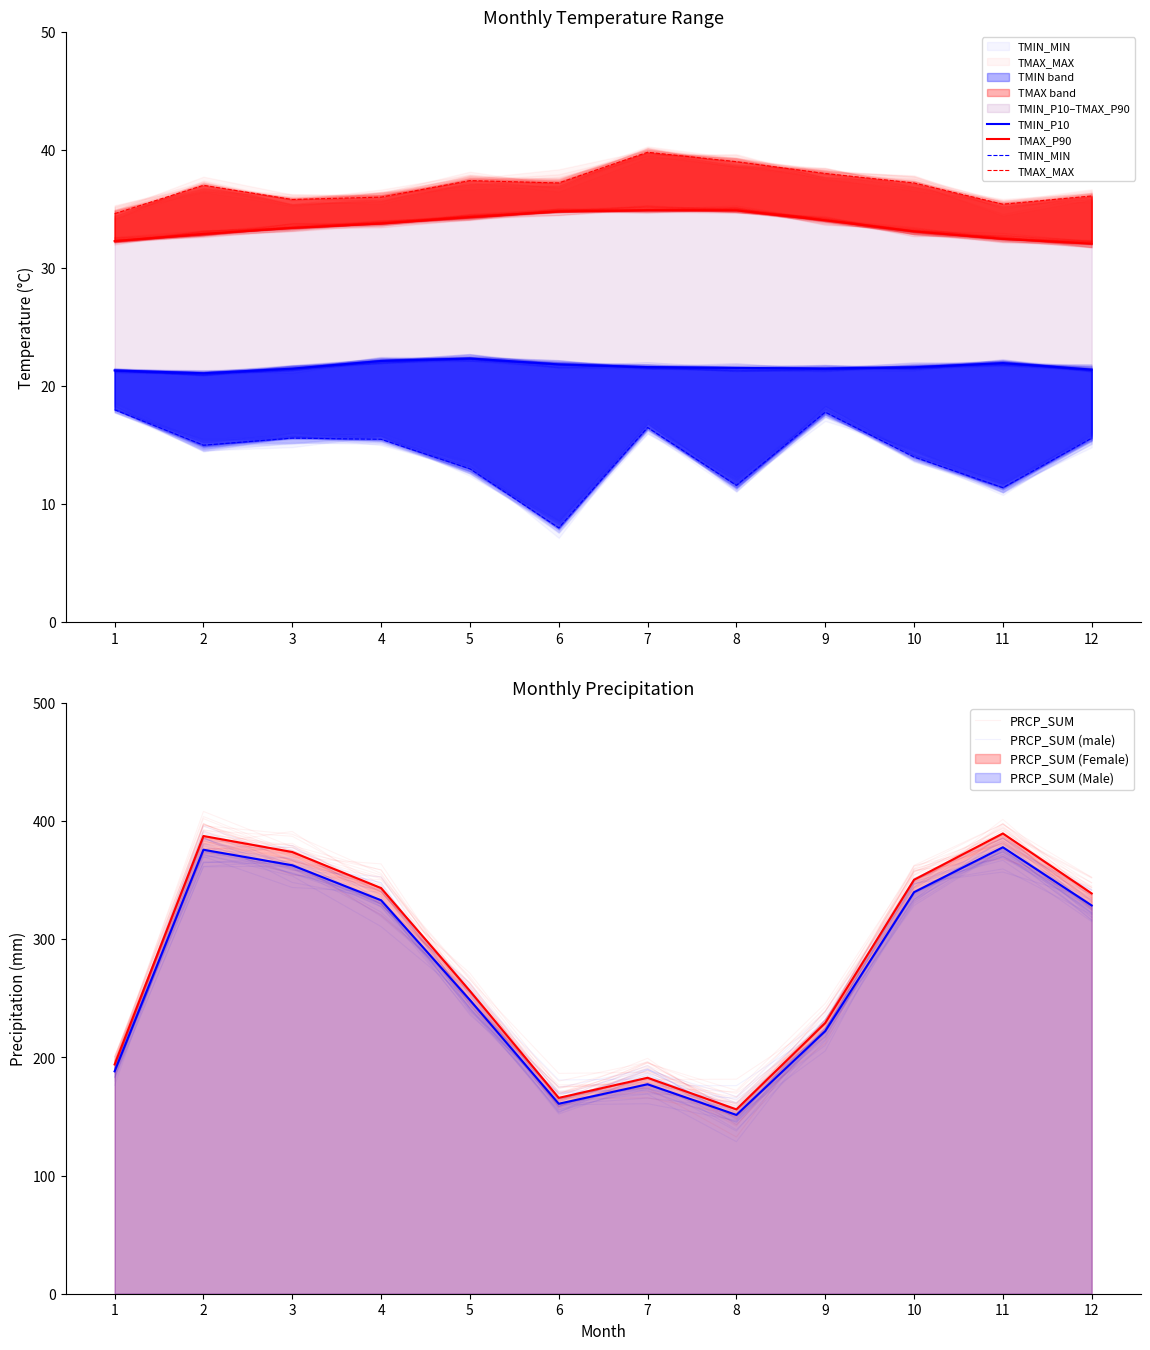

At which label does PRCP_SUM first exceed 333?

2